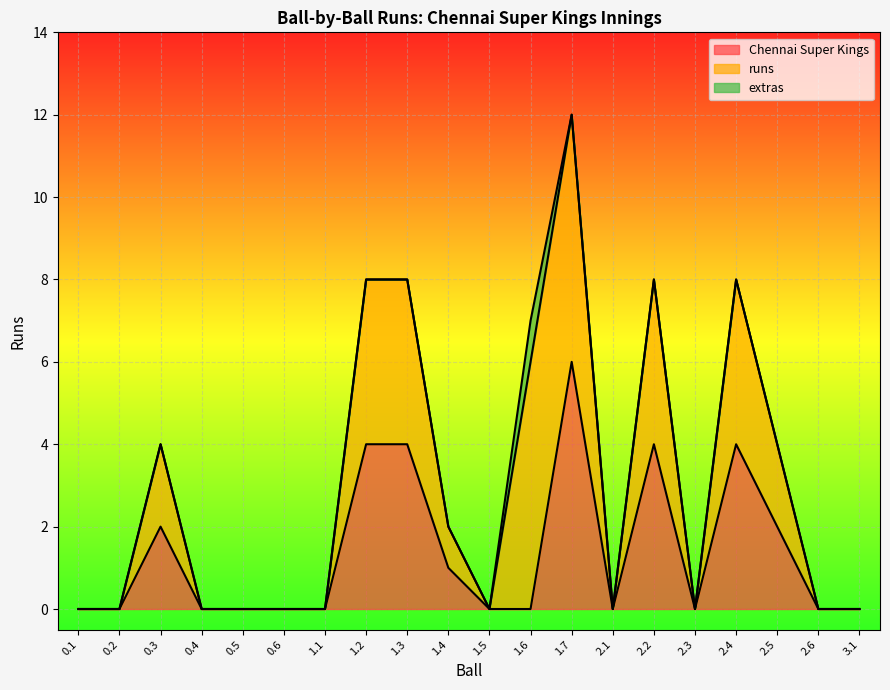

How many values in runs are above zero?

9